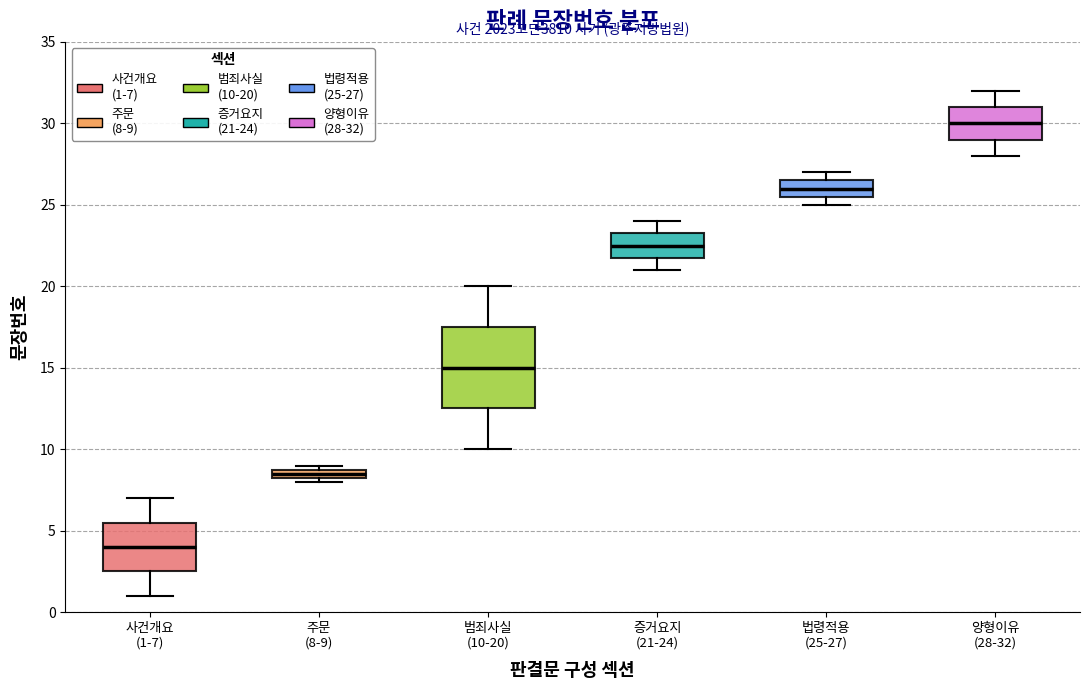

Which box's median line is the highest?

양형이유 (28-32)